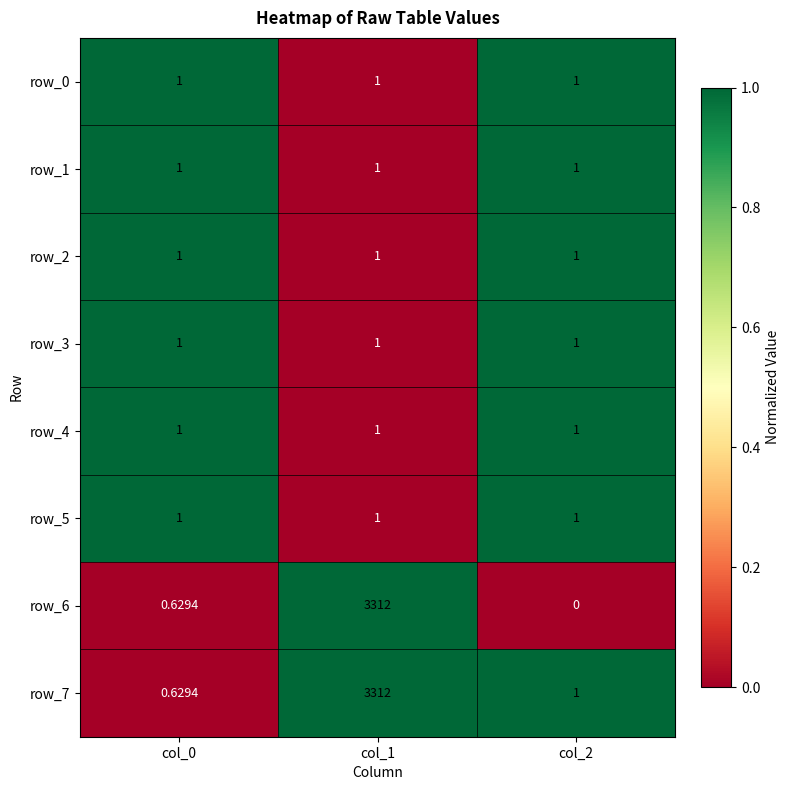

Is it true that row_3 equals 1 at col_2?

True